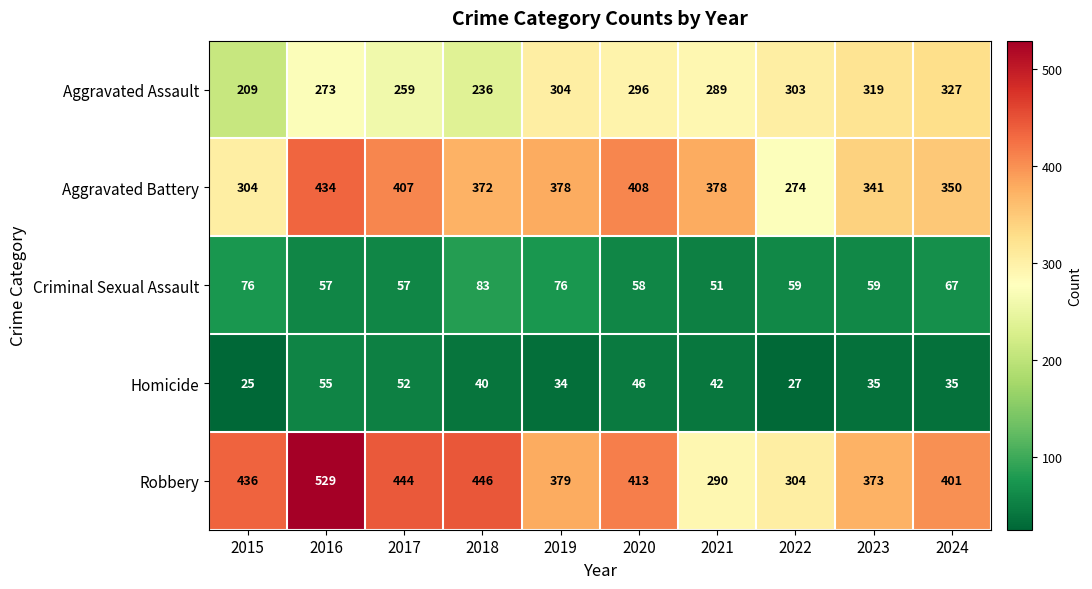

Rank the series at 2017 from highest to lowest value.

Robbery, Aggravated Battery, Aggravated Assault, Criminal Sexual Assault, Homicide